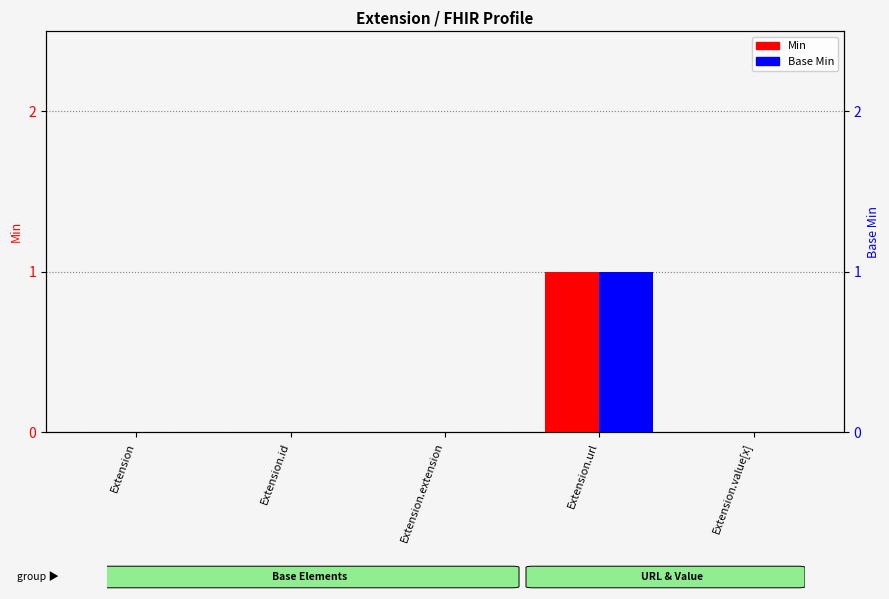

Reading left to right, what are all the values shown in this chart?

Min: Extension=0	Extension.id=0	Extension.extension=0	Extension.url=1	Extension.value[x]=0
Base Min: Extension=0	Extension.id=0	Extension.extension=0	Extension.url=1	Extension.value[x]=0